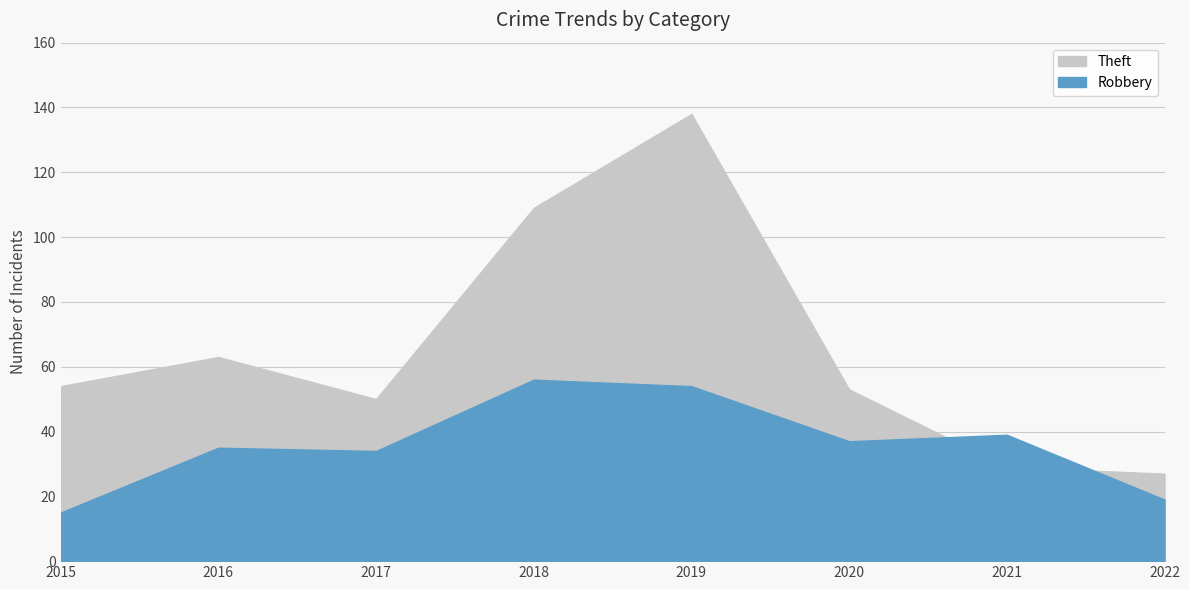

Where is the first local minimum for Theft?

2017